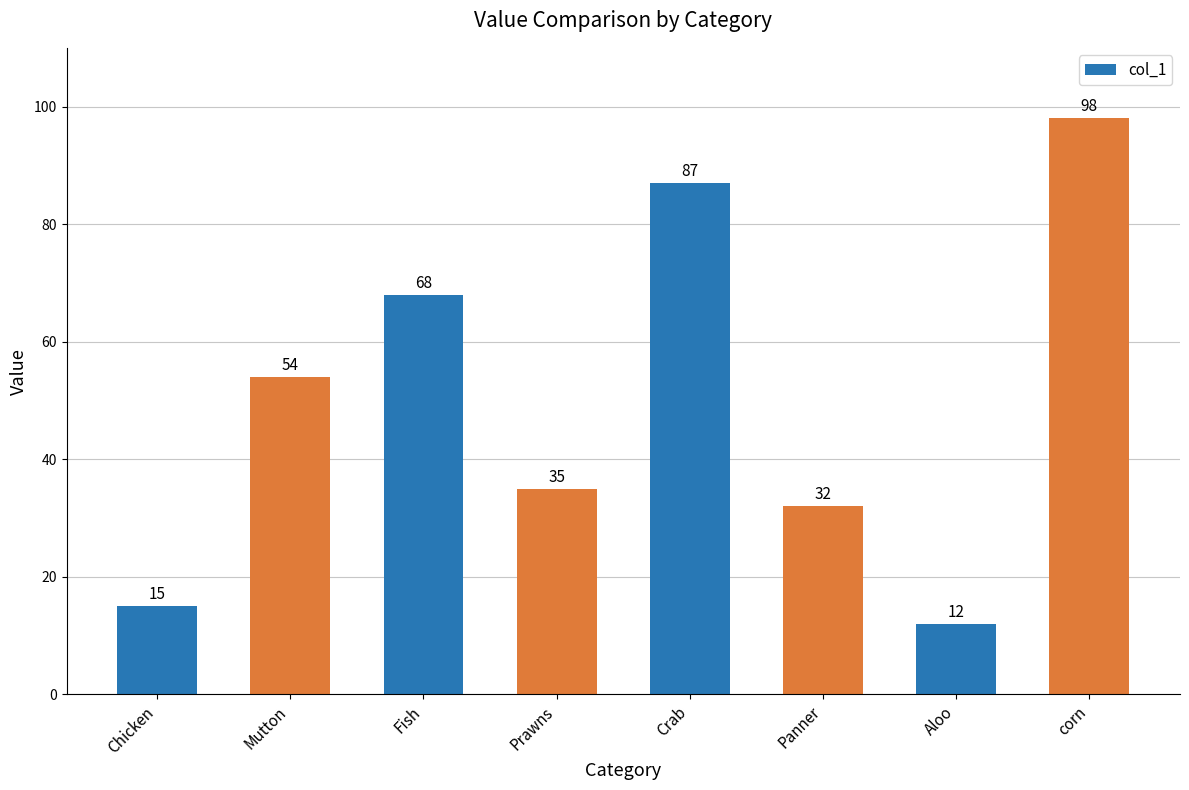

At which category does the chart reach its peak across all series?

corn